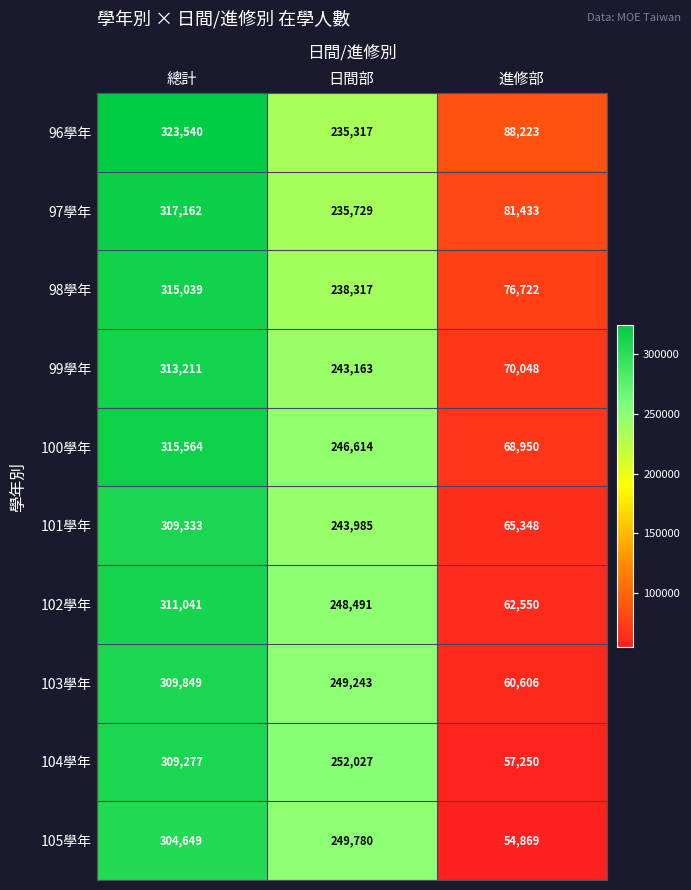

How many categories are shown in the chart?

3